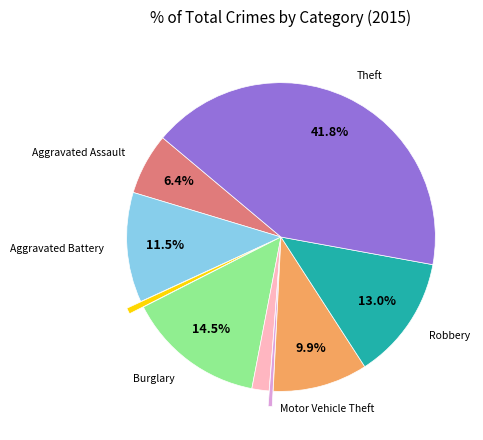

Is there any slice that represents more than half of the pie?

No